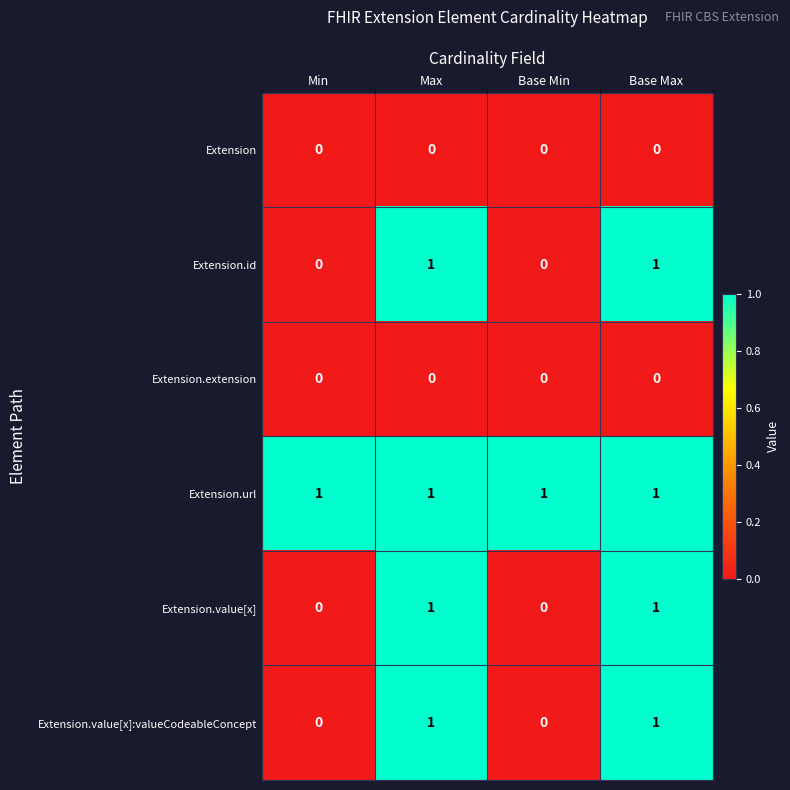

Is the value of Extension.value[x] at Max greater than the value of Extension at Max?

Yes